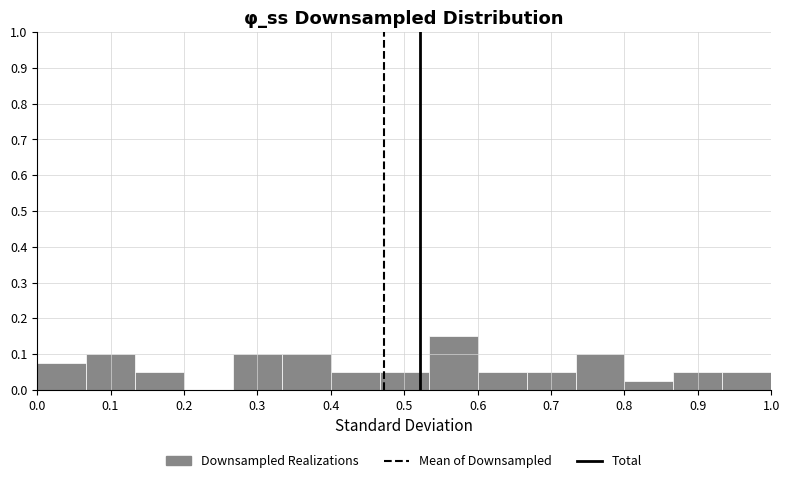

Reading left to right, list every bar in this chart as the range it spans on the x-axis followed by its height. Neither the bar edges nor the heights are printed on the chart, so give them approximately, as read against the axes.

0.00 to 0.07: 0.08
0.07 to 0.13: 0.10
0.13 to 0.20: 0.05
0.20 to 0.27: 0
0.27 to 0.33: 0.10
0.33 to 0.40: 0.10
0.40 to 0.47: 0.05
0.47 to 0.53: 0.05
0.53 to 0.60: 0.15
0.60 to 0.67: 0.05
0.67 to 0.73: 0.05
0.73 to 0.80: 0.10
0.80 to 0.87: 0.03
0.87 to 0.93: 0.05
0.93 to 1.00: 0.05